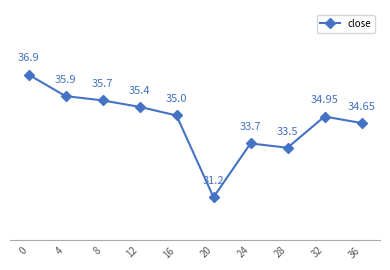

Rank the categories by value from lowest to highest.

20, 28, 24, 36, 32, 16, 12, 8, 4, 0